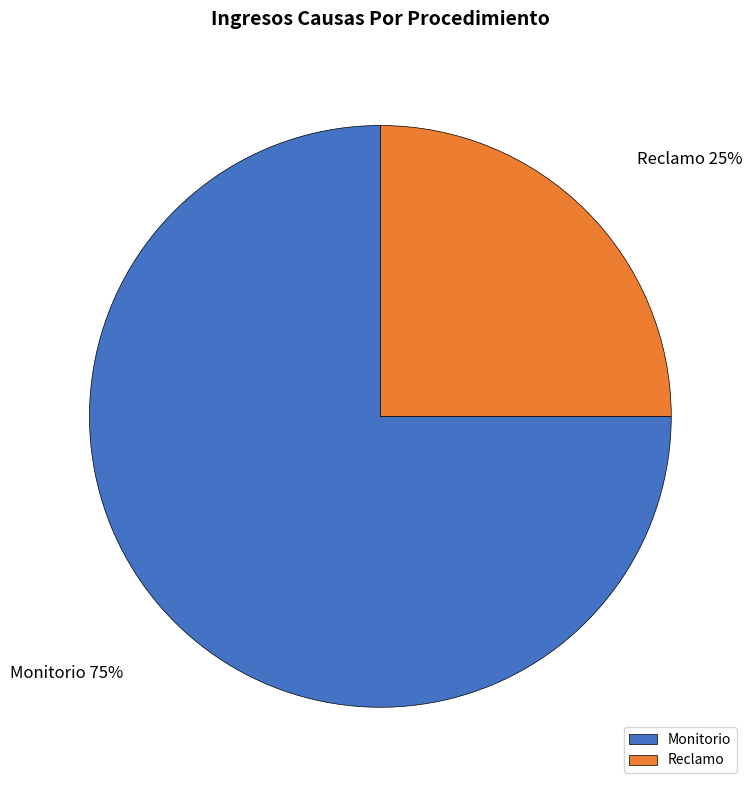

What percentage is the Reclamo slice, to the nearest percent?

25%